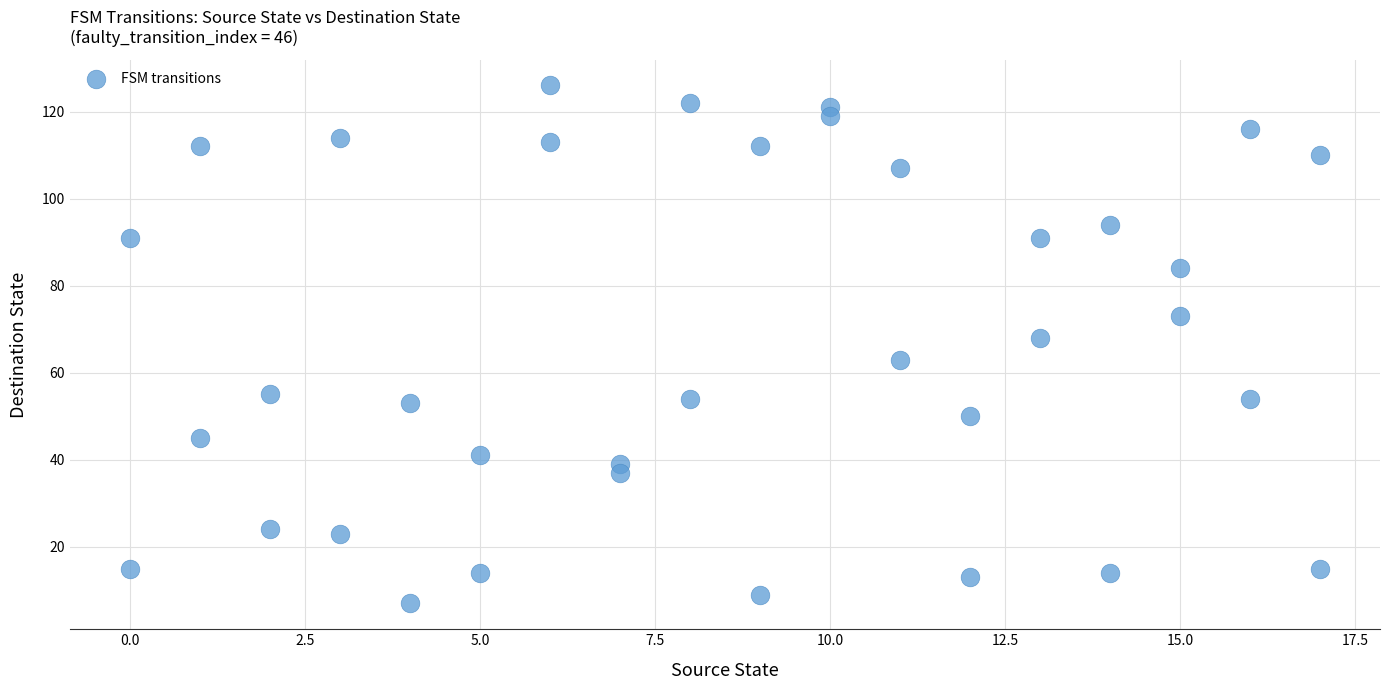

What is the range of X values (max minus min)?

17